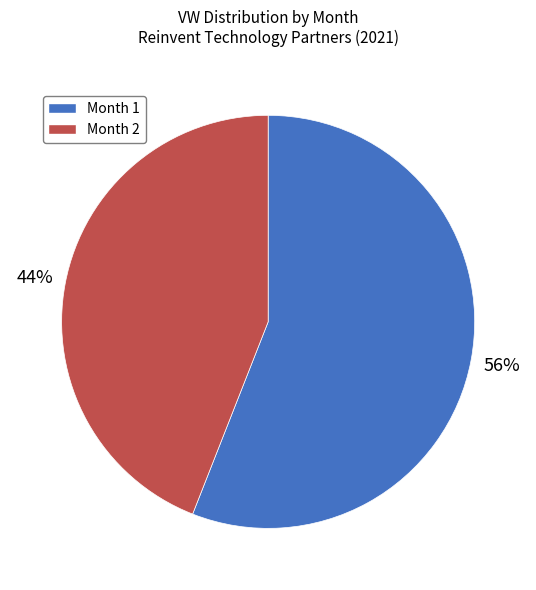

Rank the categories by value from highest to lowest.

Month 1, Month 2